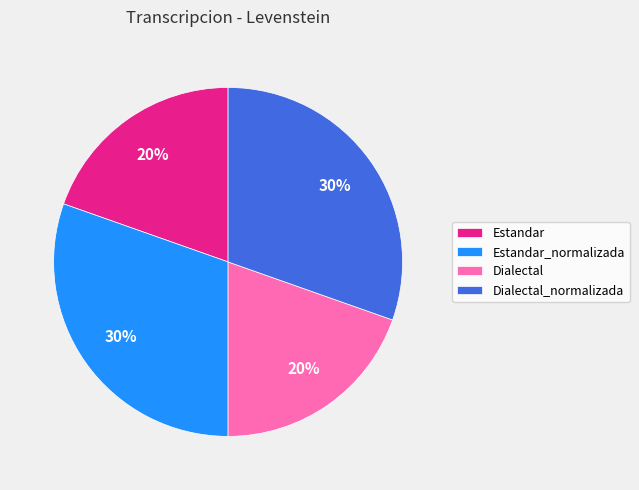

To the nearest percent, what percentage of the pie is Estandar_normalizada?

30%